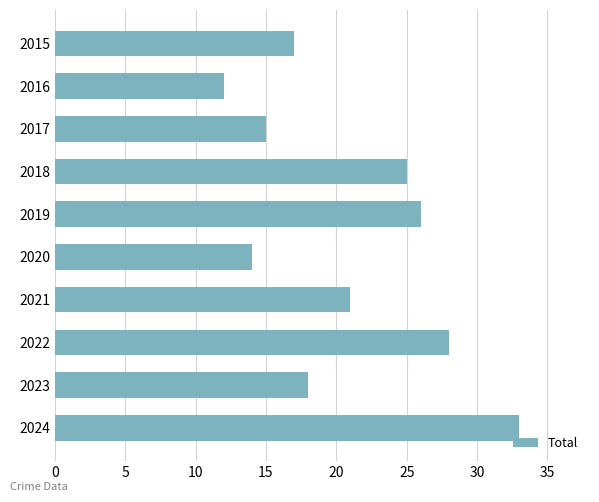

Rank the categories by value from lowest to highest.

2016, 2020, 2017, 2015, 2023, 2021, 2018, 2019, 2022, 2024